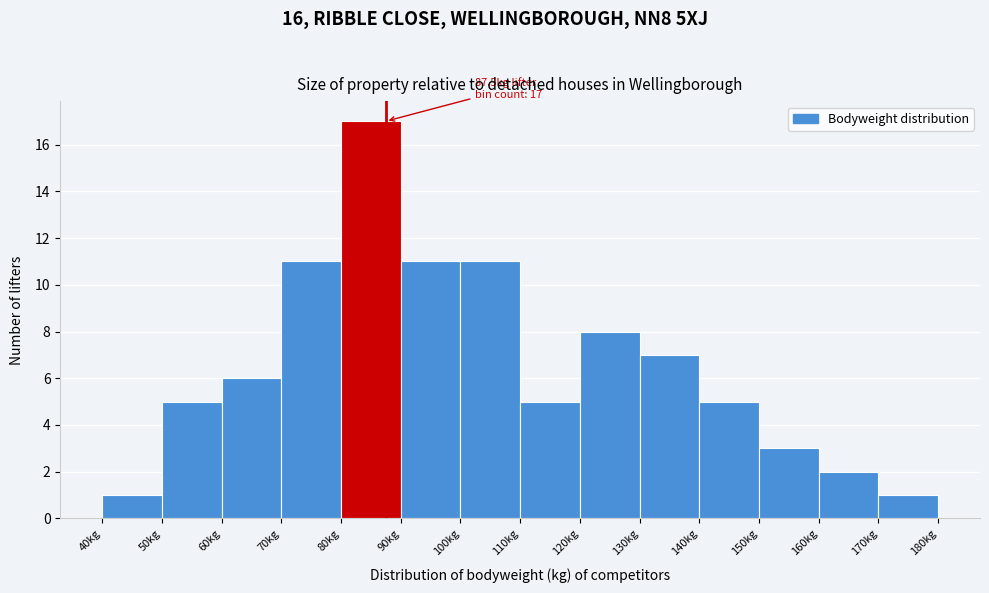

Over which range of the x-axis is the bar tallest?

80 to 90